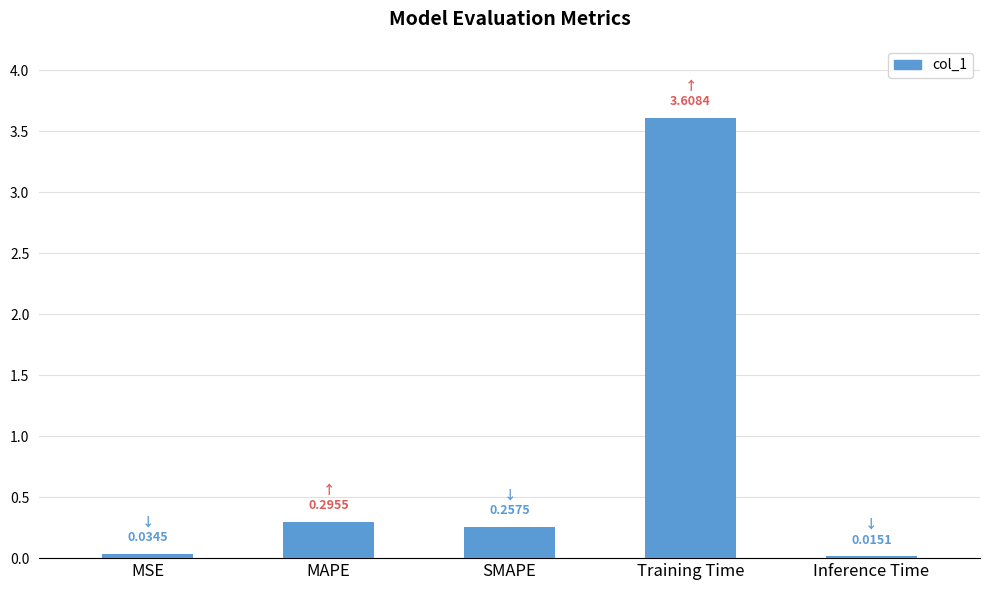

The value at SMAPE is 0.3. True or false?

True